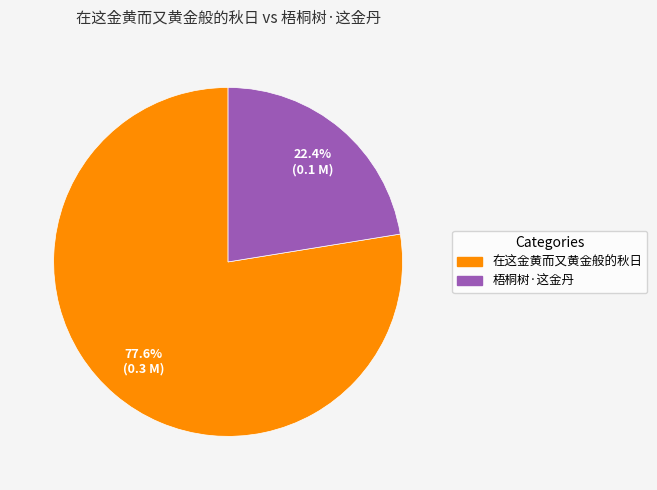

To the nearest percent, what percentage of the pie is 梧桐树·这金丹?

22%